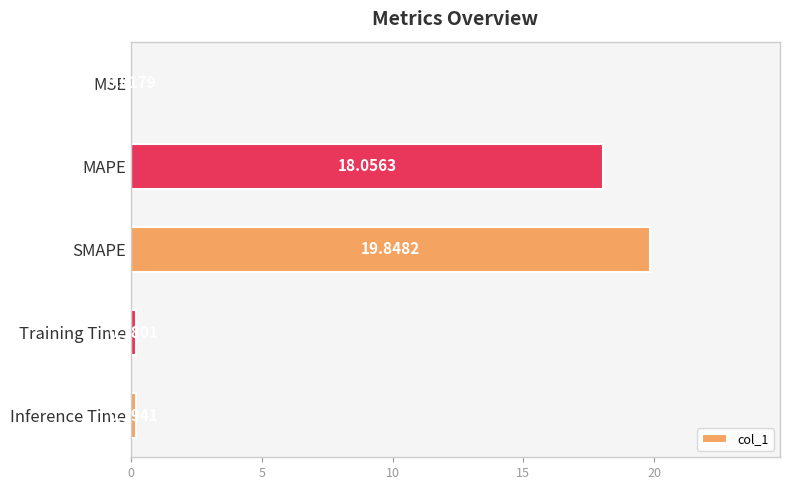

Where is the data nearest to the value 9?

Inference Time